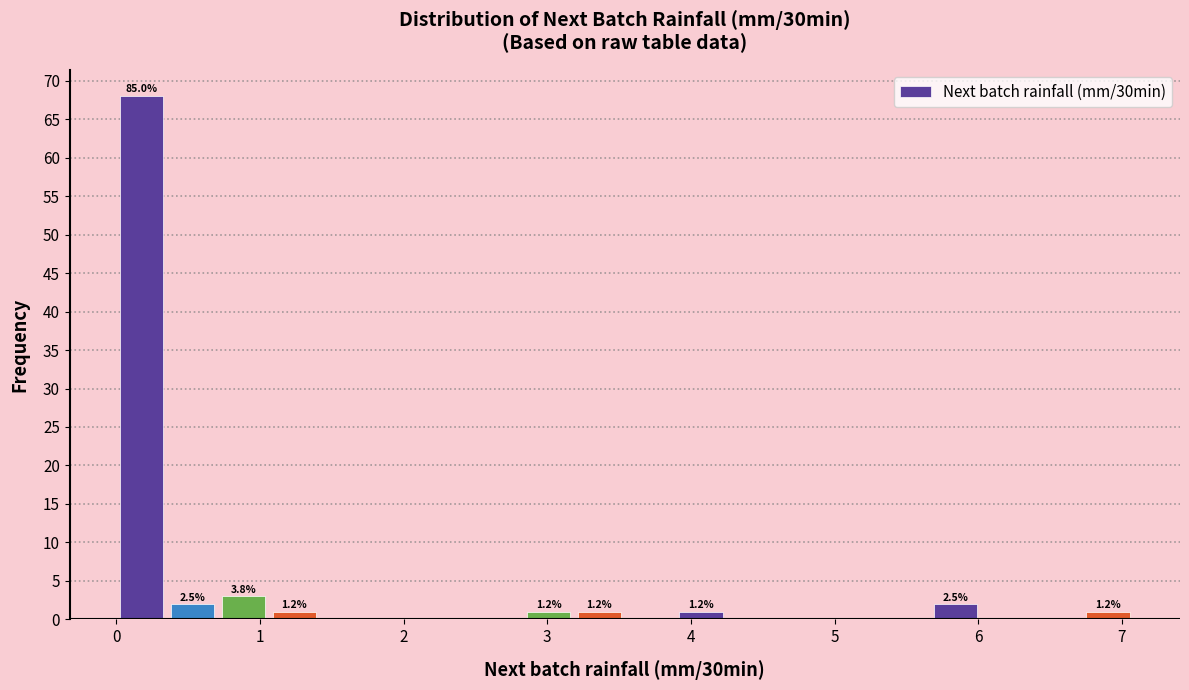

Around what value on the x-axis is the tallest bar? Give the approximate position of its centre, as read against the axis.

0.2